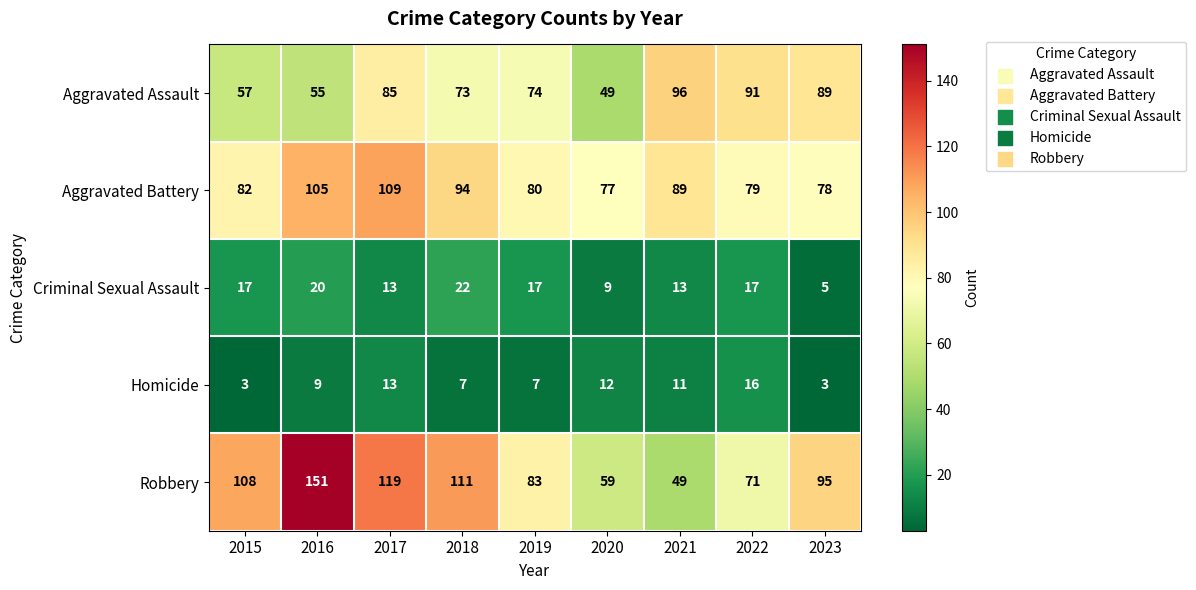

Between 2015 and 2018, which series saw the biggest shift?

Aggravated Assault